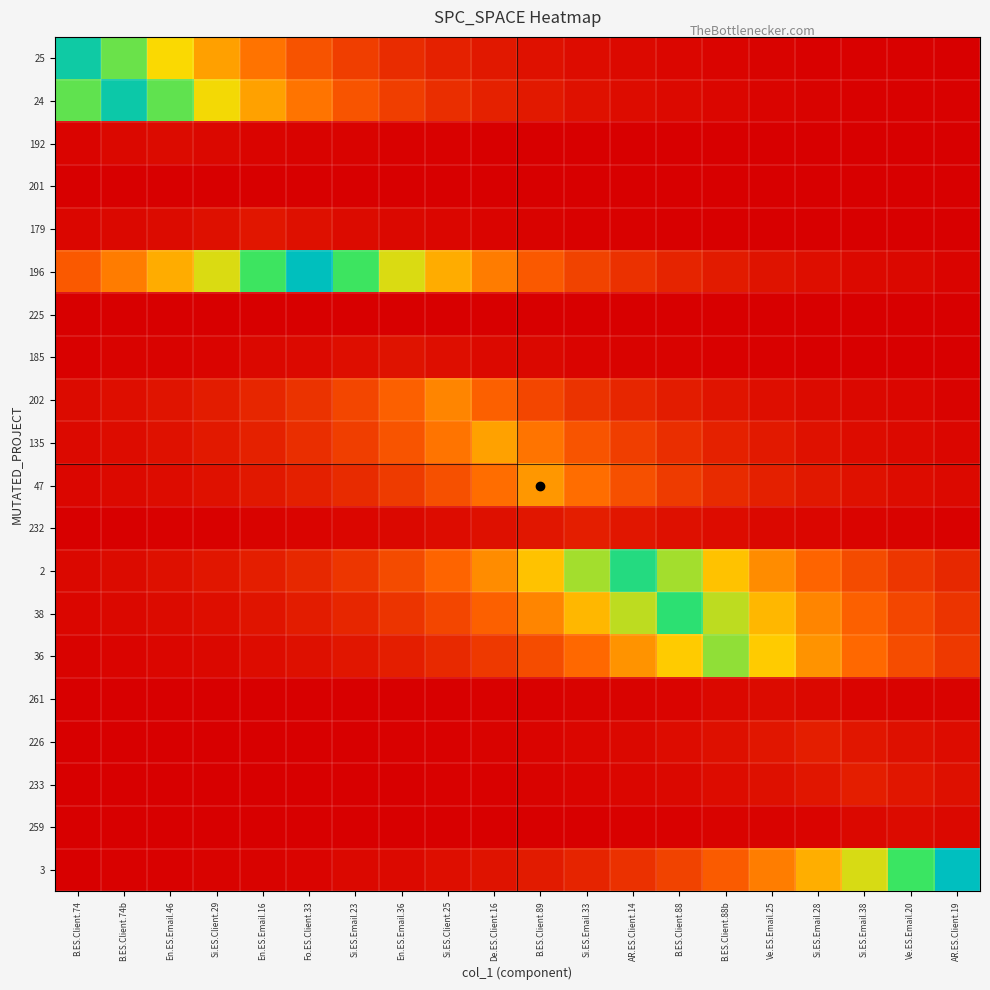

Which category has the lowest value across all series?

B.ES.Client.74